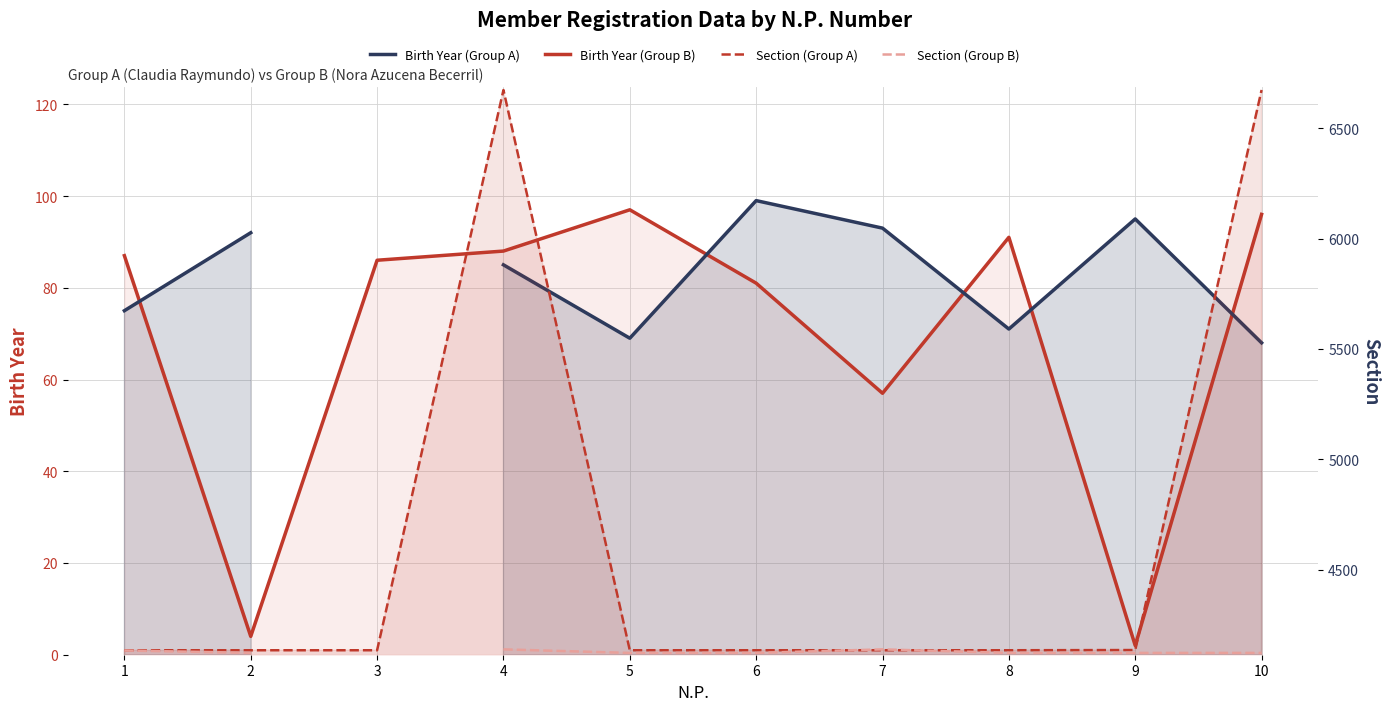

What is the difference between the Birth Year (Group A) values at 2 and 10?

92.0